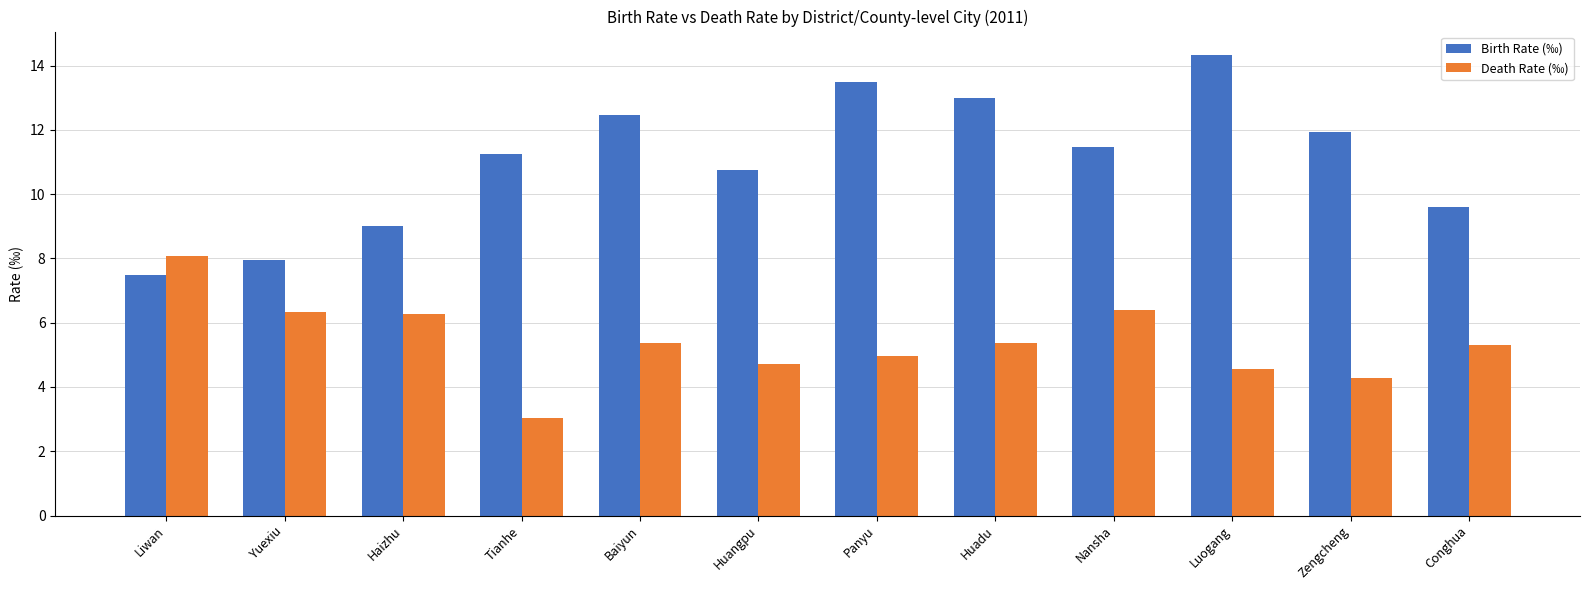

Which series has the largest total across all categories?

Birth Rate (‰)